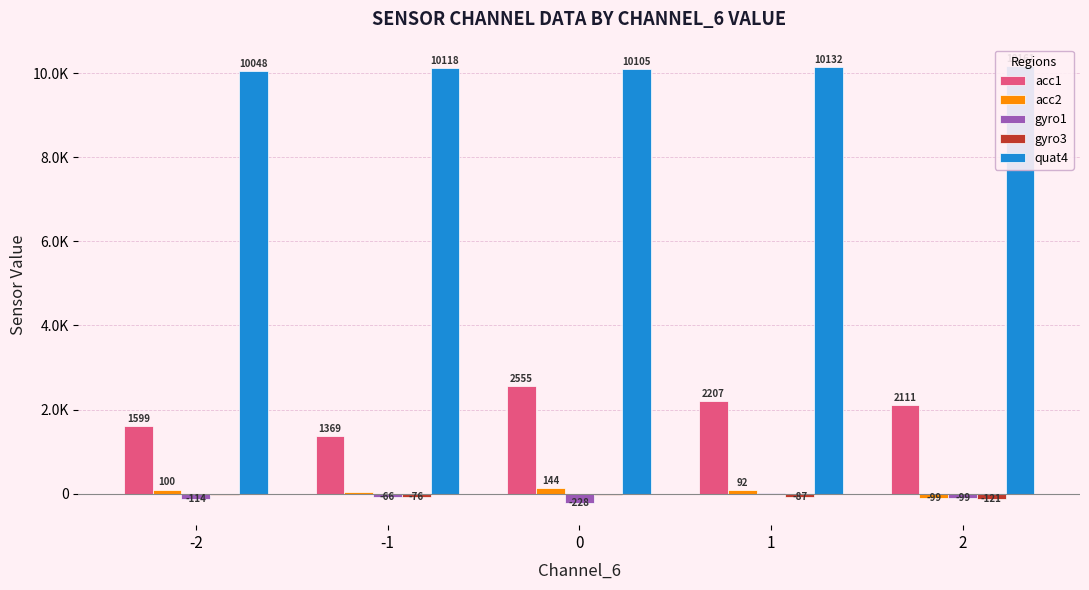

At which label does quat4 reach its minimum?

-2